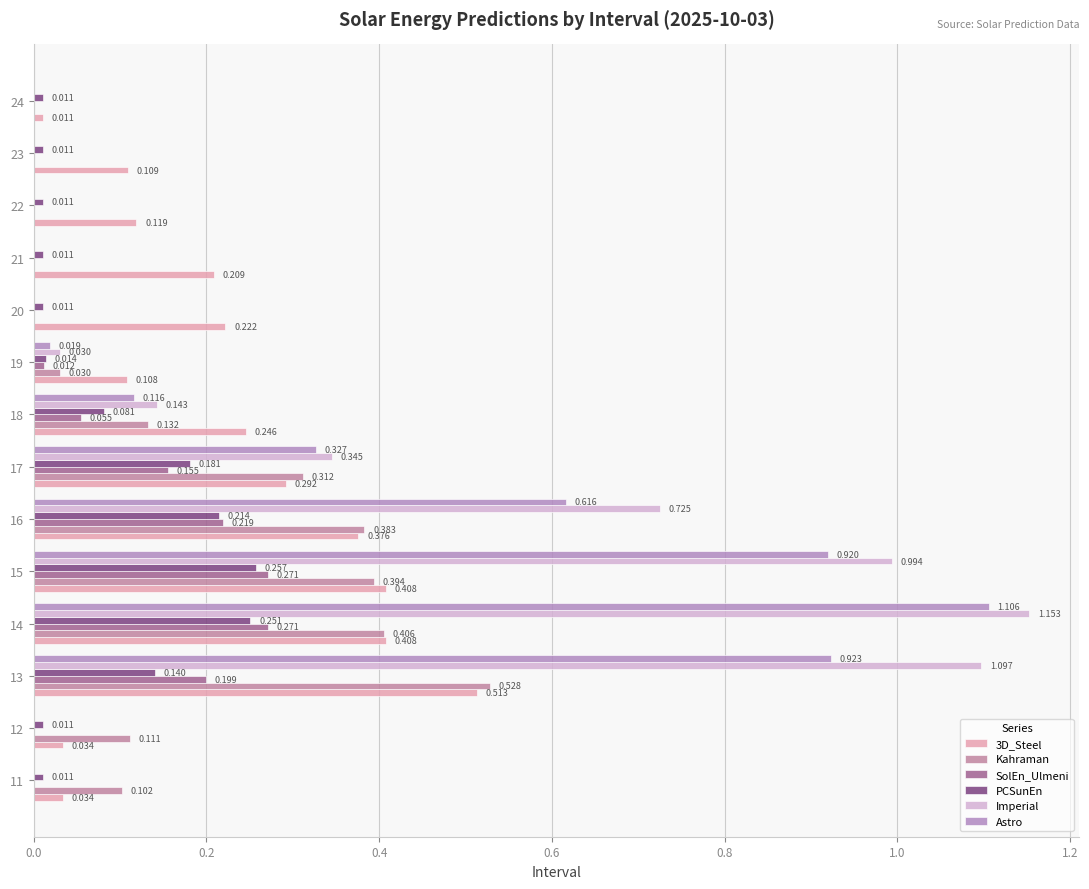

What position from the right is 1.0?

9